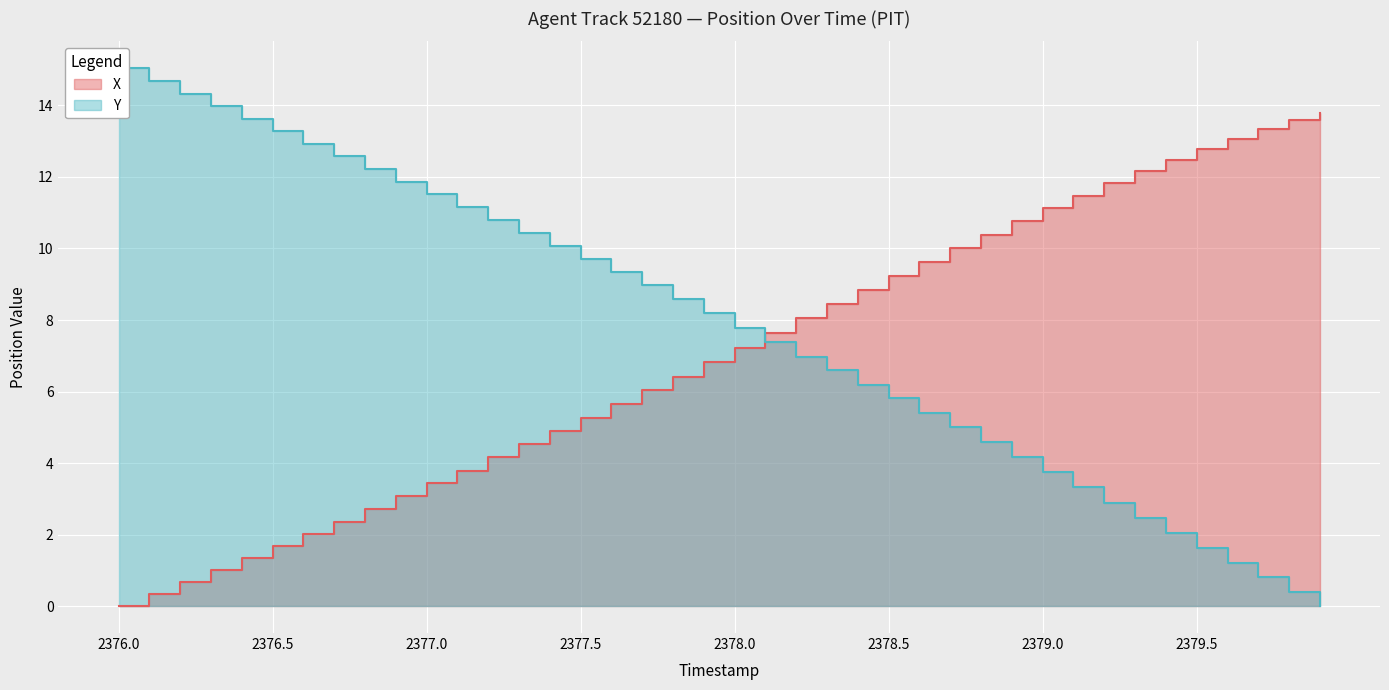

What is the average value of the X series?

7.0